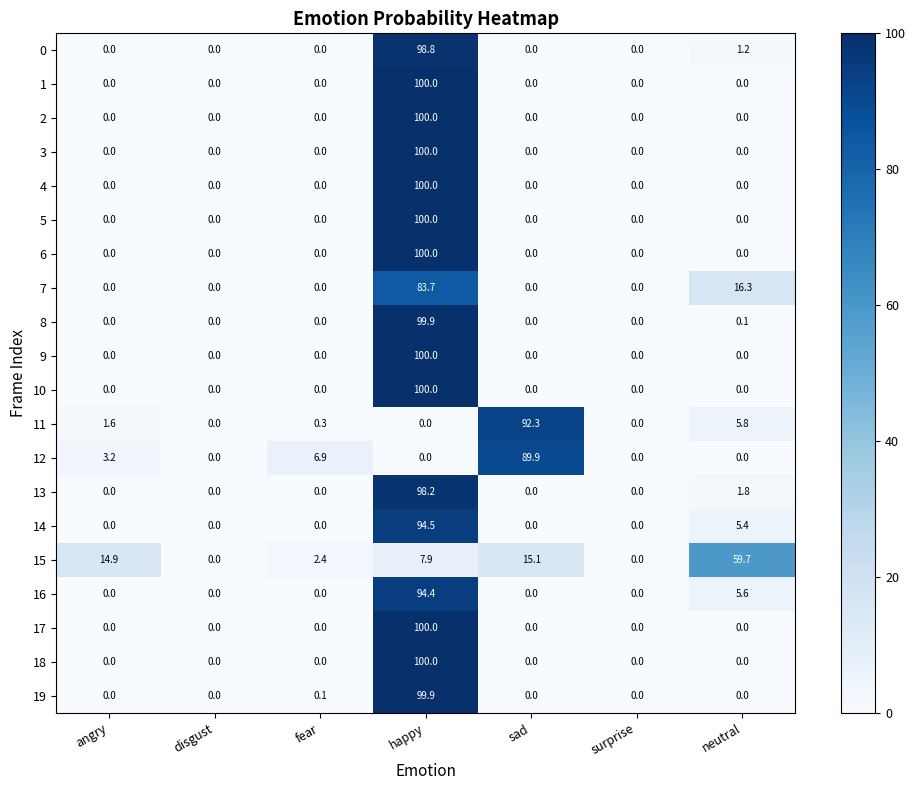

What is the approximate value of 4 at happy?

100.0